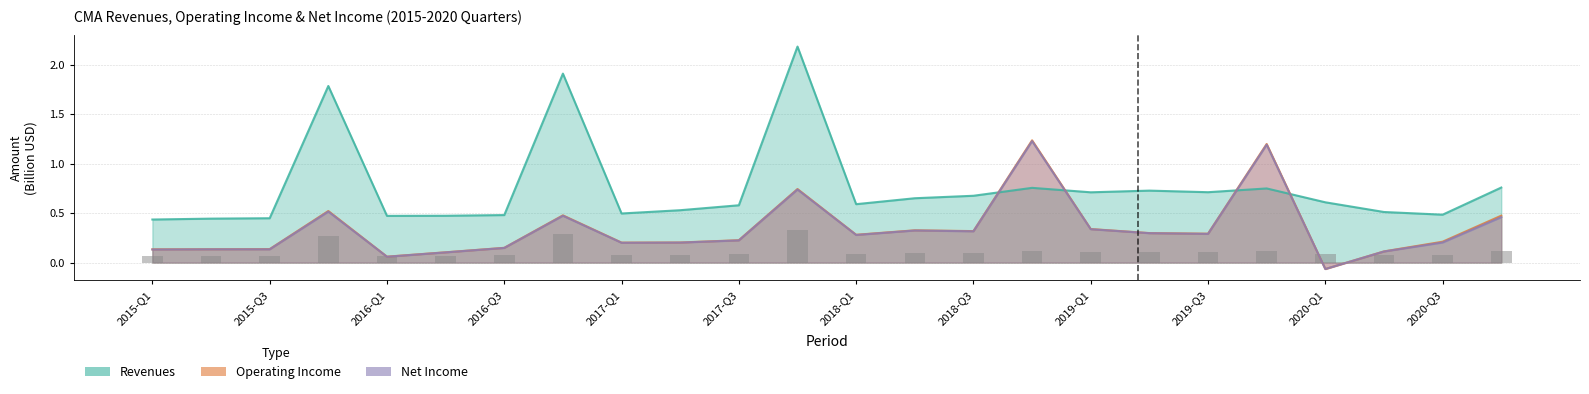

Are the bars horizontal?

No